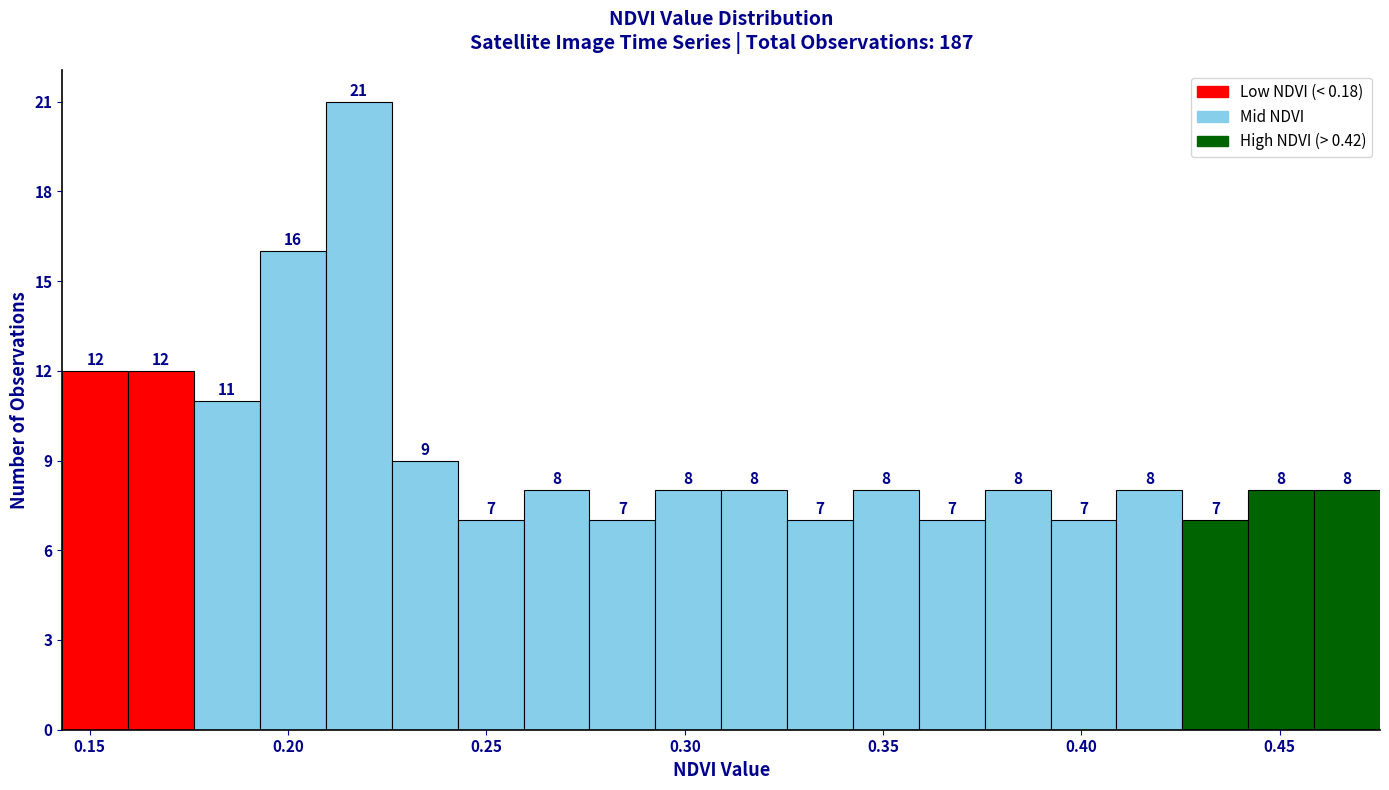

Read against the x-axis, roughly where is the centre of the tallest bar?

0.220